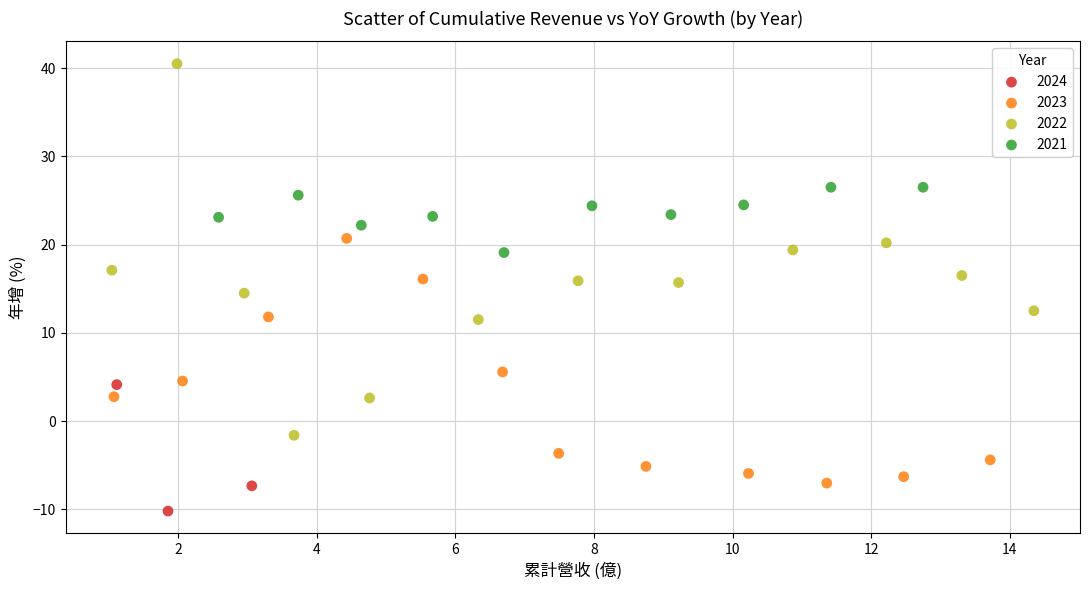

Which series reaches the maximum Y coordinate?

2022